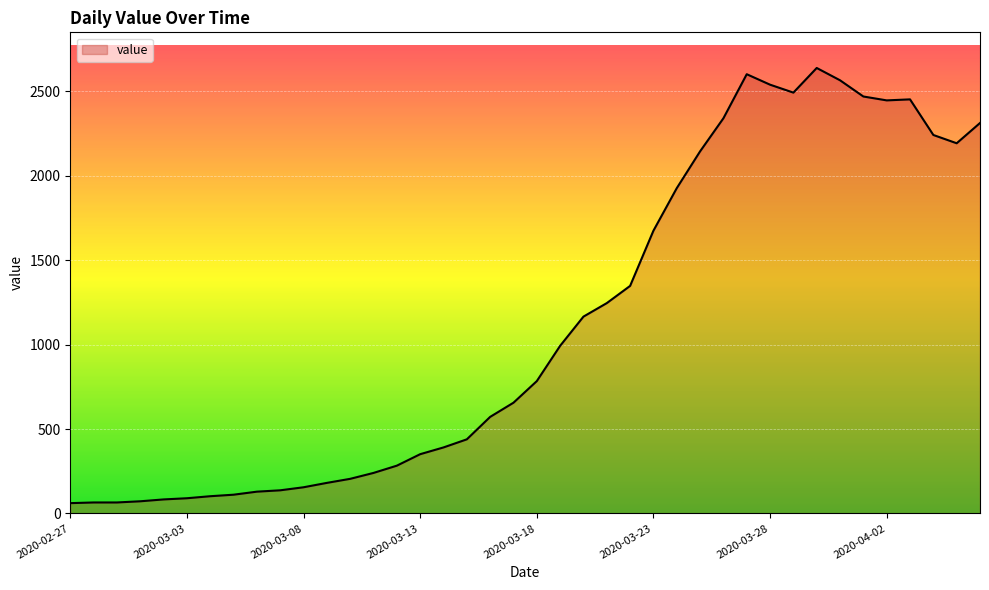

What is the minimum value shown in the chart?

61